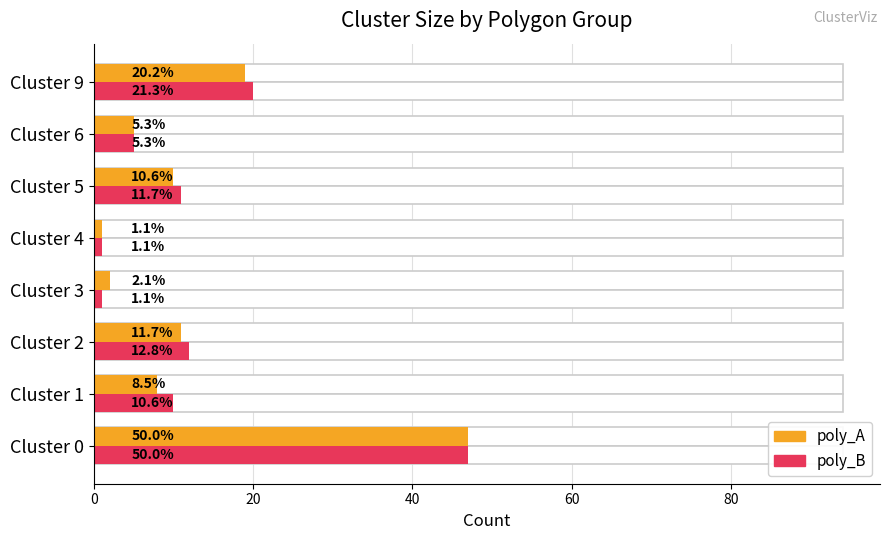

Is it true that poly_B equals 47 at Cluster 0?

True